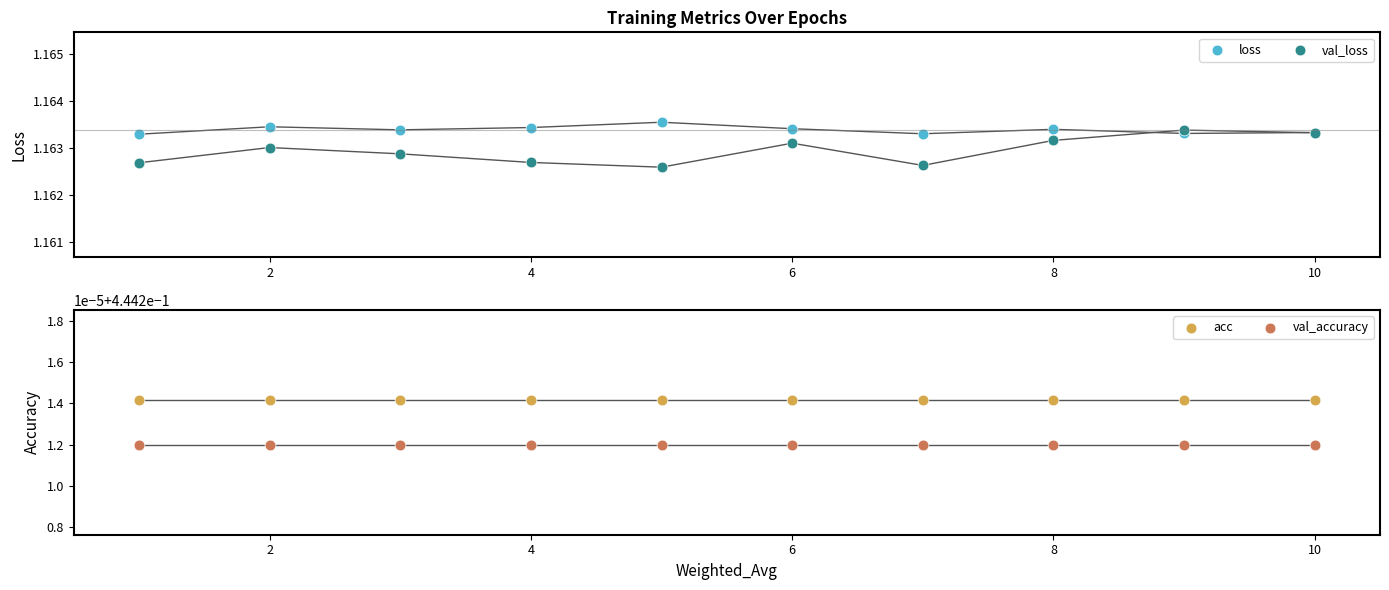

What is the total value across all series at 2?

3.2